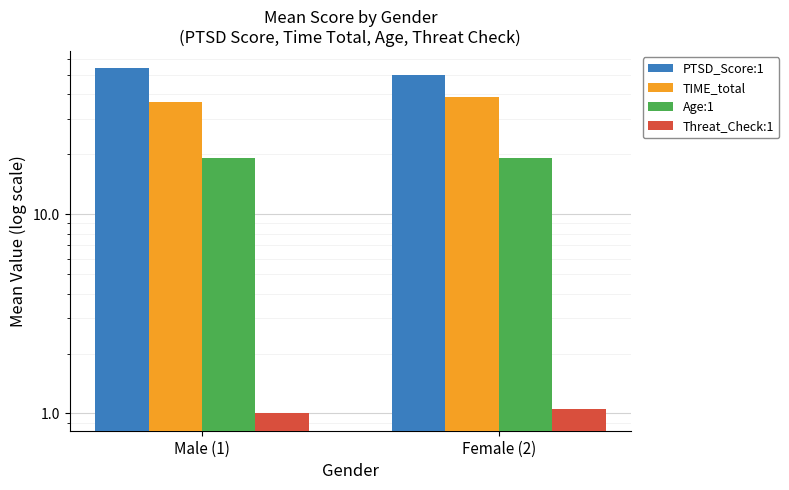

List the series in order of their peak value, lowest first.

Threat_Check:1, Age:1, TIME_total, PTSD_Score:1